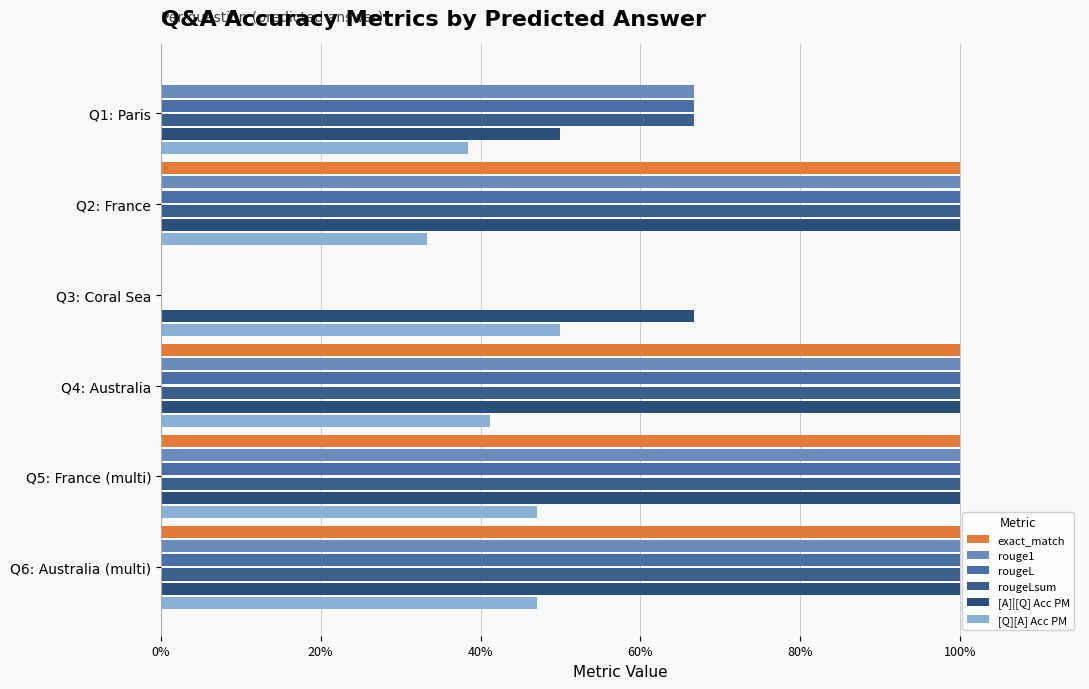

Are the bars horizontal?

Yes